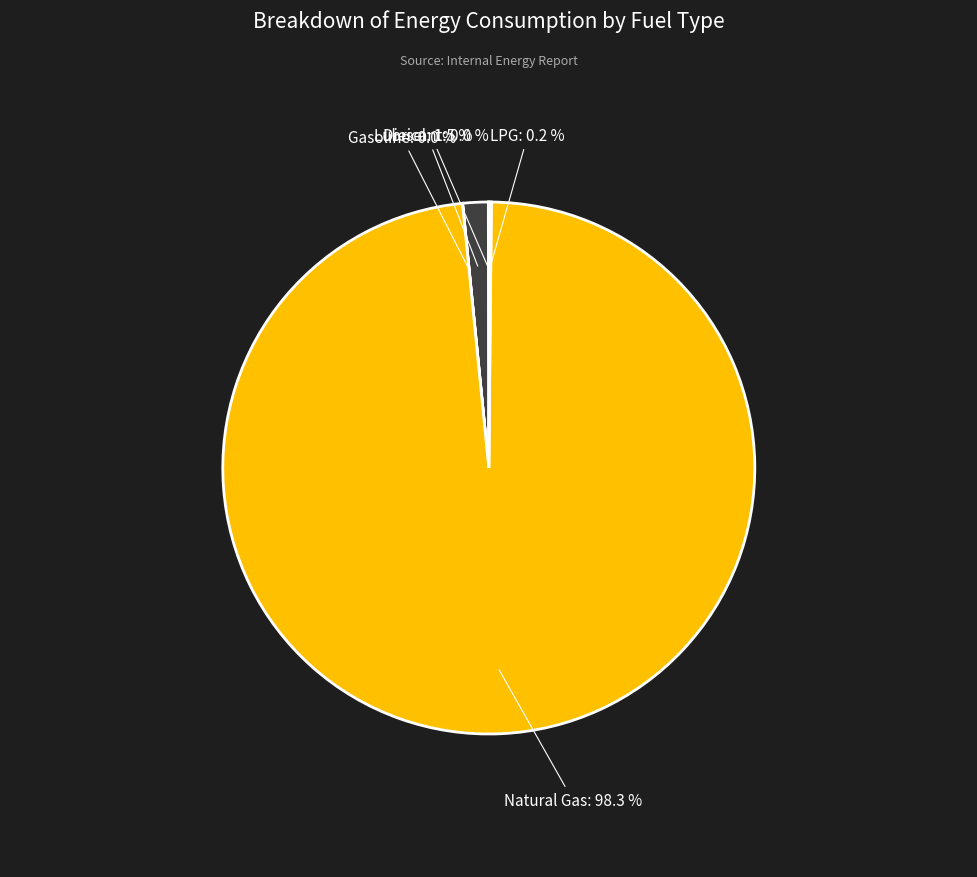

What is the total percentage of Diesel and Natural Gas?

99.8%